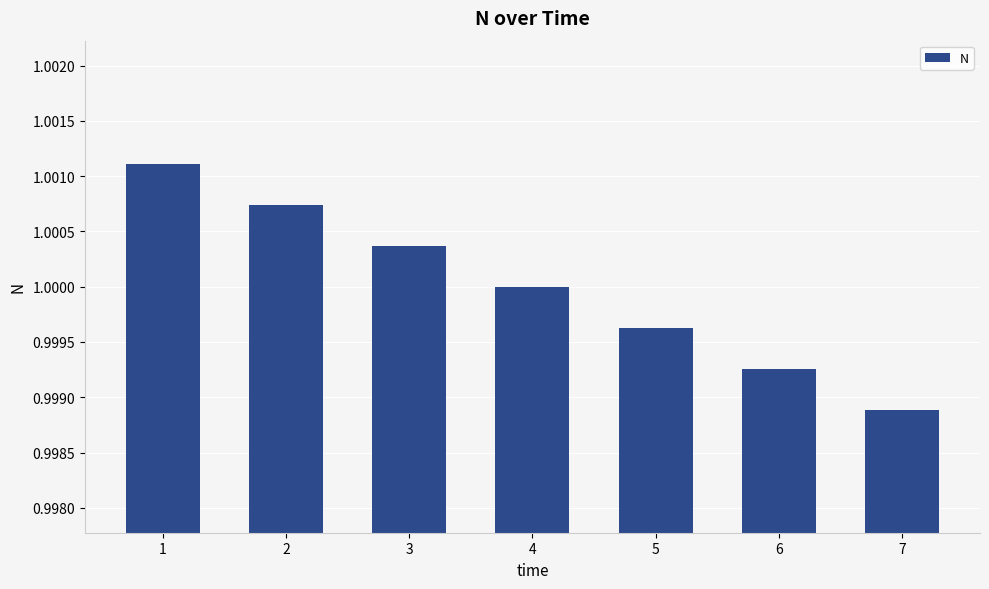

What is the sum of all values?

7.0